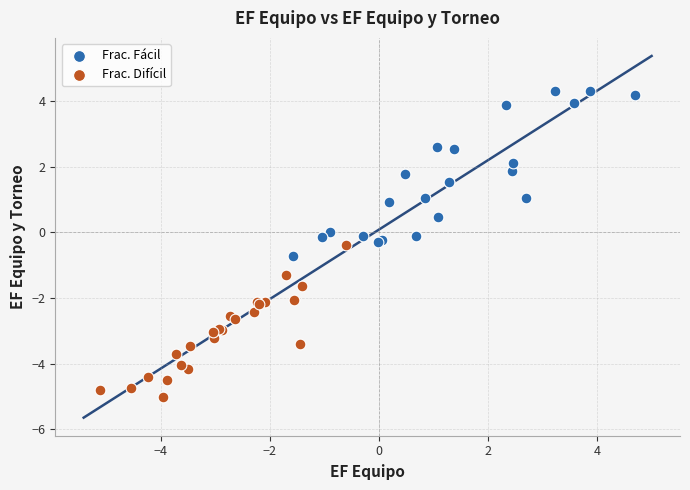

Which series has the largest Y range (max minus min)?

Frac. Fácil